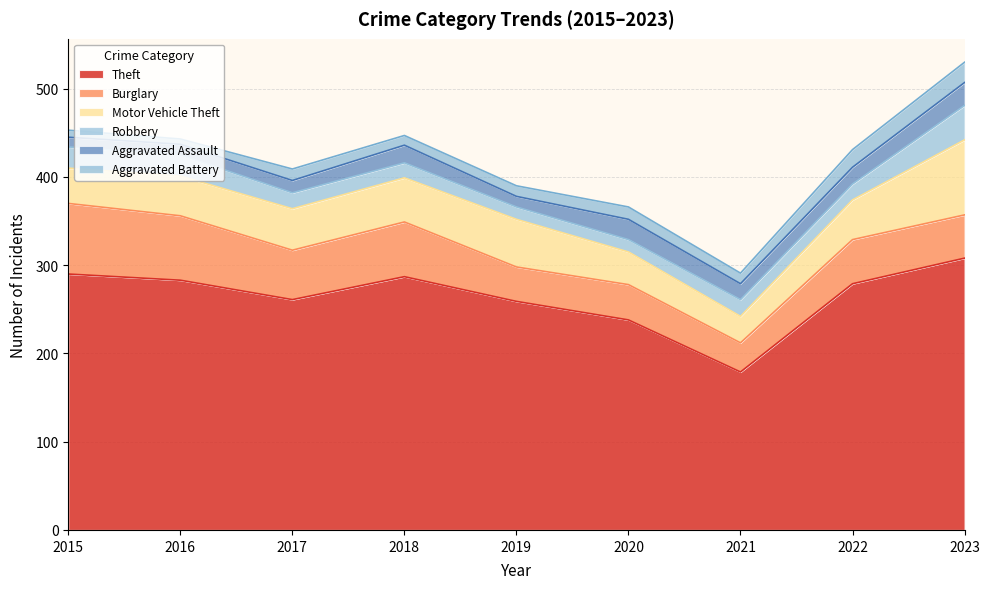

Read the Burglary value at 2018.

62